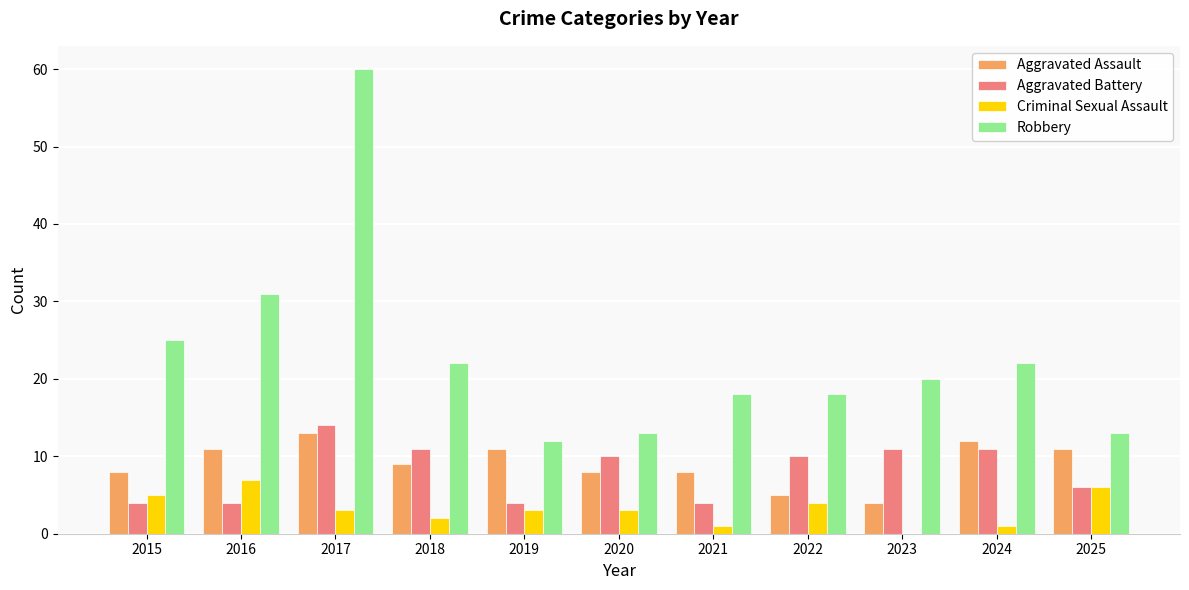

What is the difference between the Criminal Sexual Assault values at 2015 and 2019?

2